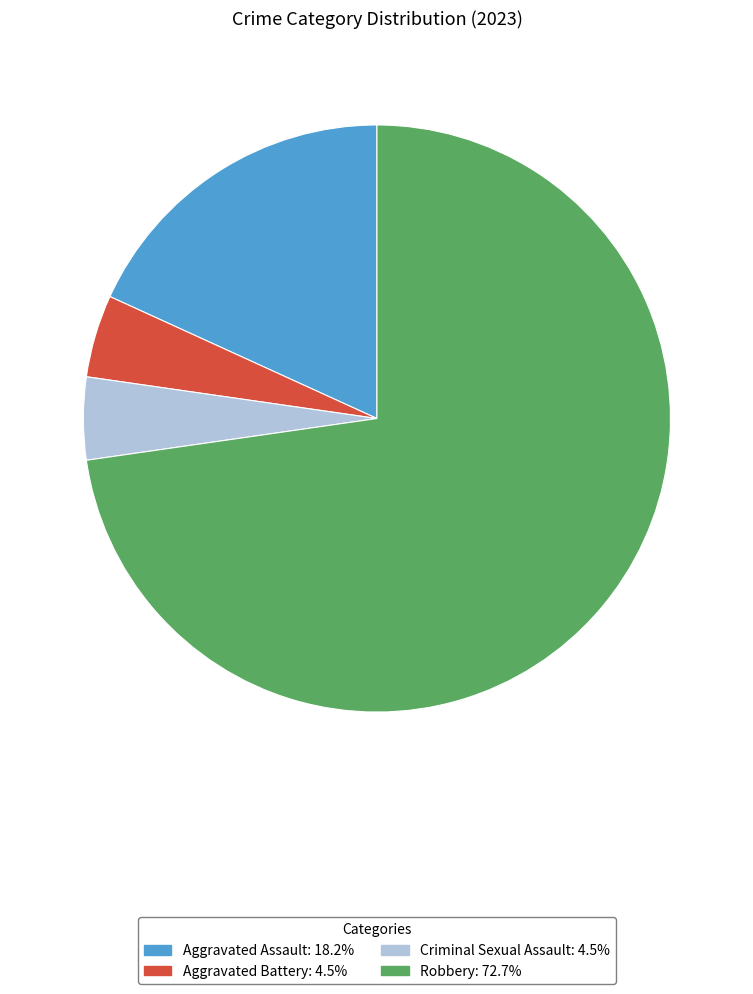

What is the largest slice in the pie chart?

Robbery